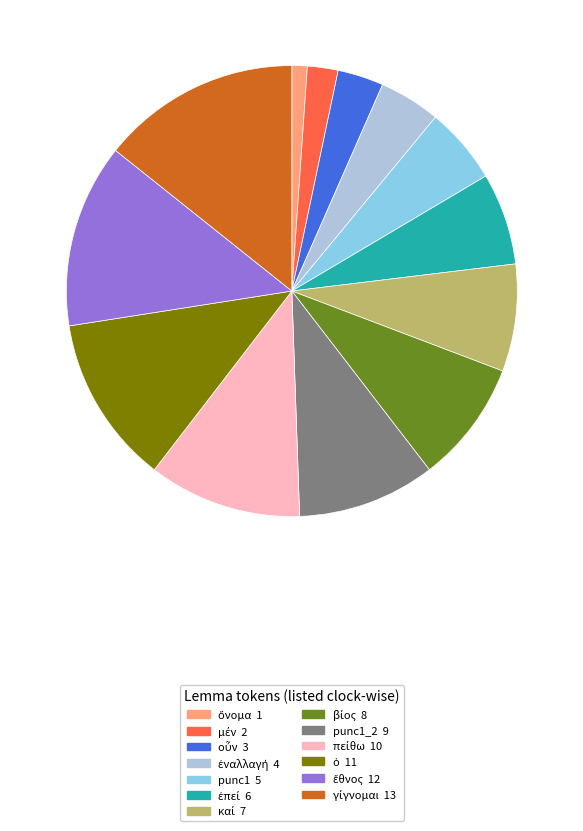

Is there any slice that represents more than half of the pie?

No